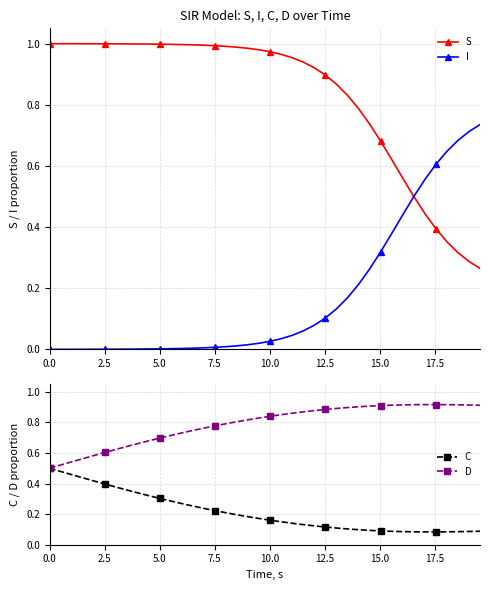

True or false: C and D cross at least once.

False